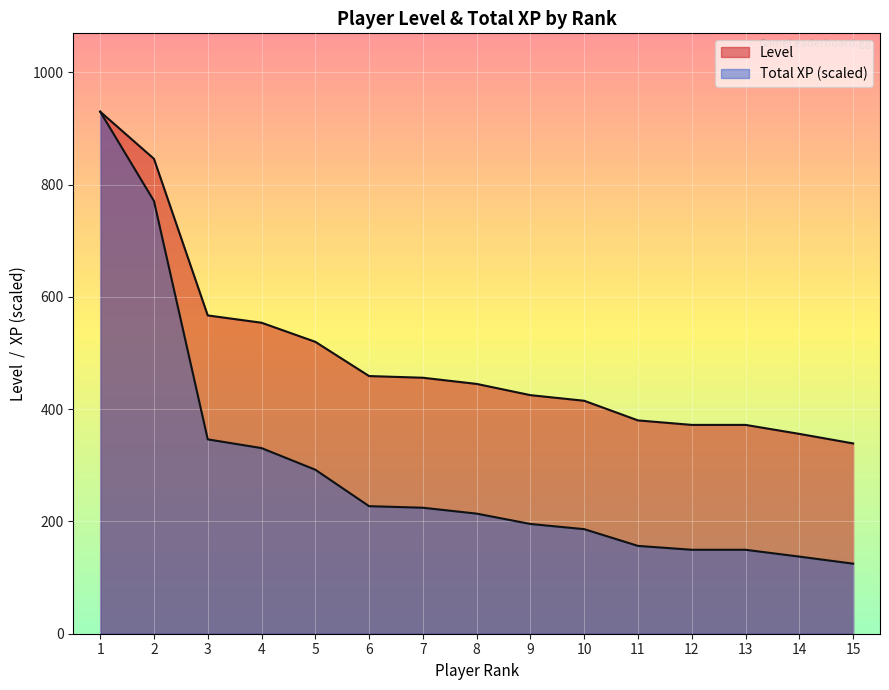

Is the value of Total XP (M) at 10 greater than the value of Level at 13?

No